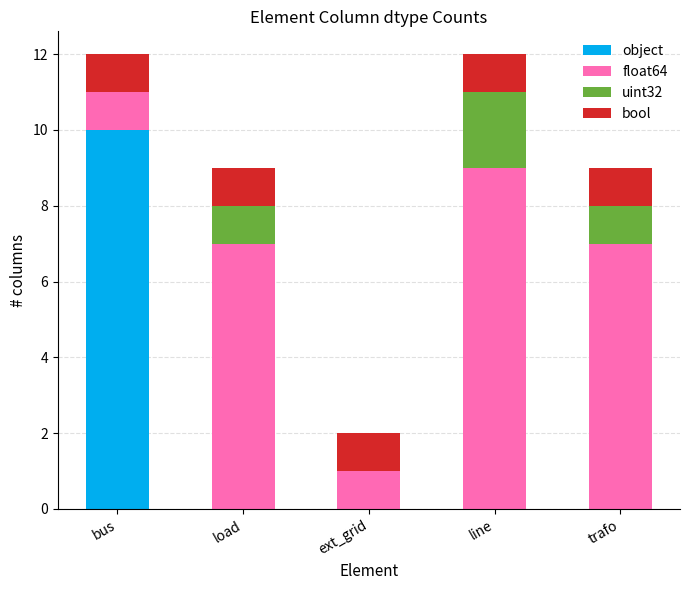

Reading left to right, what are the values for object?

bus=10	load=0	ext_grid=0	line=0	trafo=0